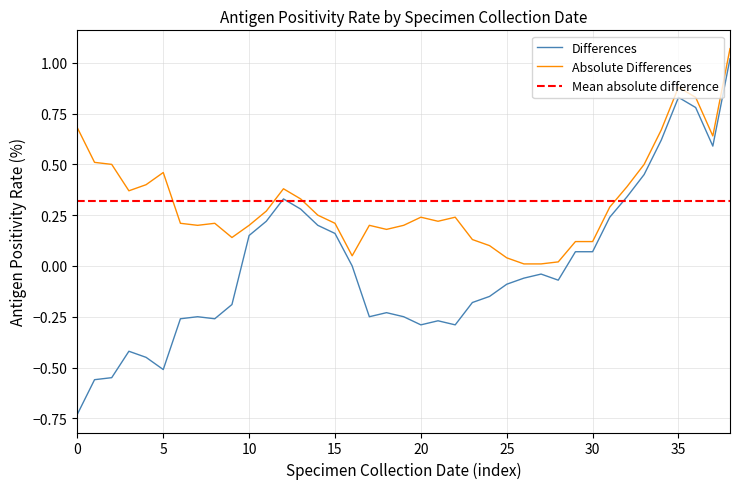

True or false: Absolute Differences and Differences intersect in this chart.

False